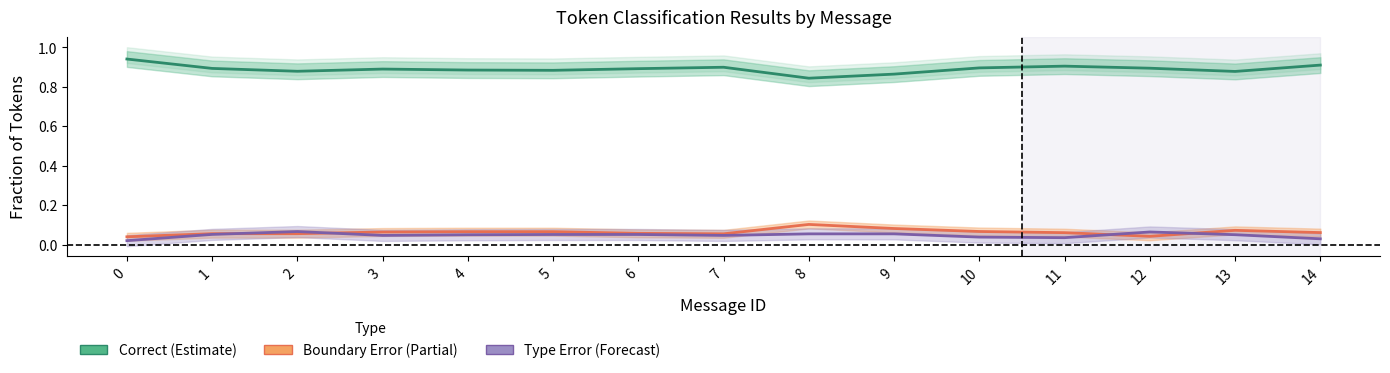

Reading left to right, extract all data points from this chart.

Correct: 0.9	0.9	0.9	0.9	0.9	0.9	0.9	0.9	0.8	0.9	0.9	0.9	0.9	0.9	0.9
Boundary Error: 0.0	0.1	0.1	0.1	0.1	0.1	0.1	0.1	0.1	0.1	0.1	0.1	0.0	0.1	0.1
Type Error: 0.0	0.1	0.1	0.0	0.0	0.1	0.1	0.0	0.1	0.1	0.0	0.0	0.1	0.0	0.0